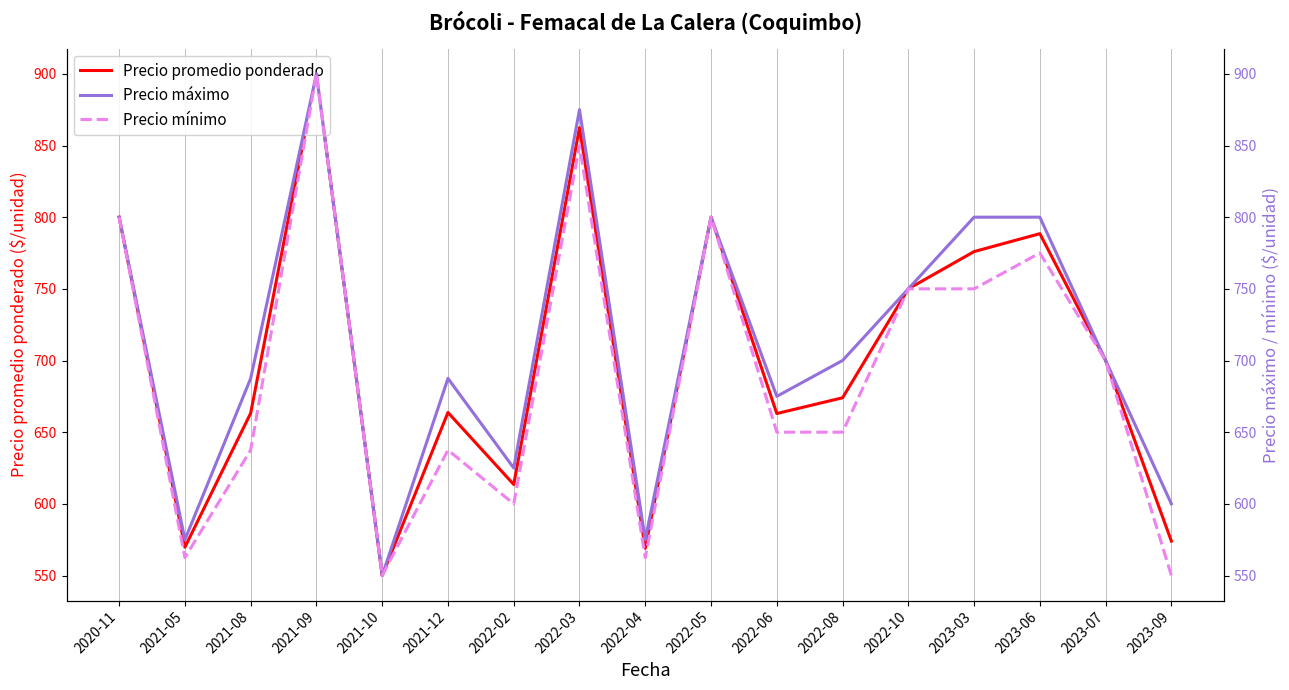

At 2023-07, list the series in order from smallest to largest.

Precio promedio ponderado, Precio máximo, Precio mínimo